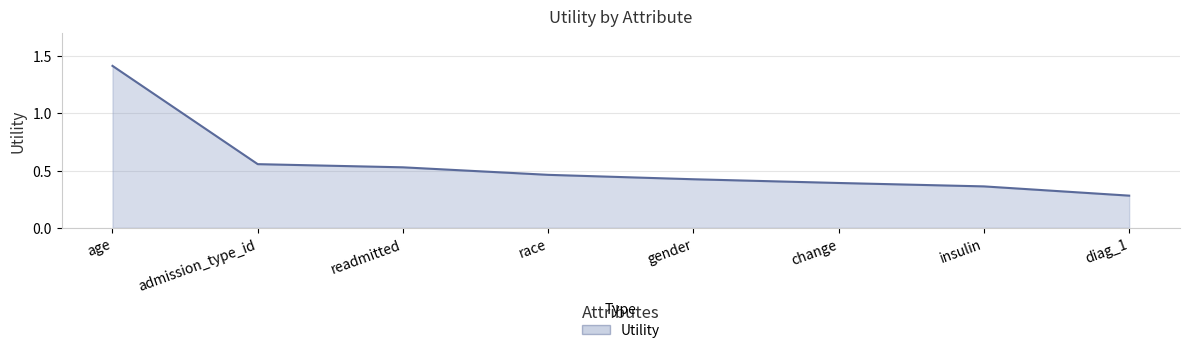

What is the sum of the values at diag_1 and change?

0.7